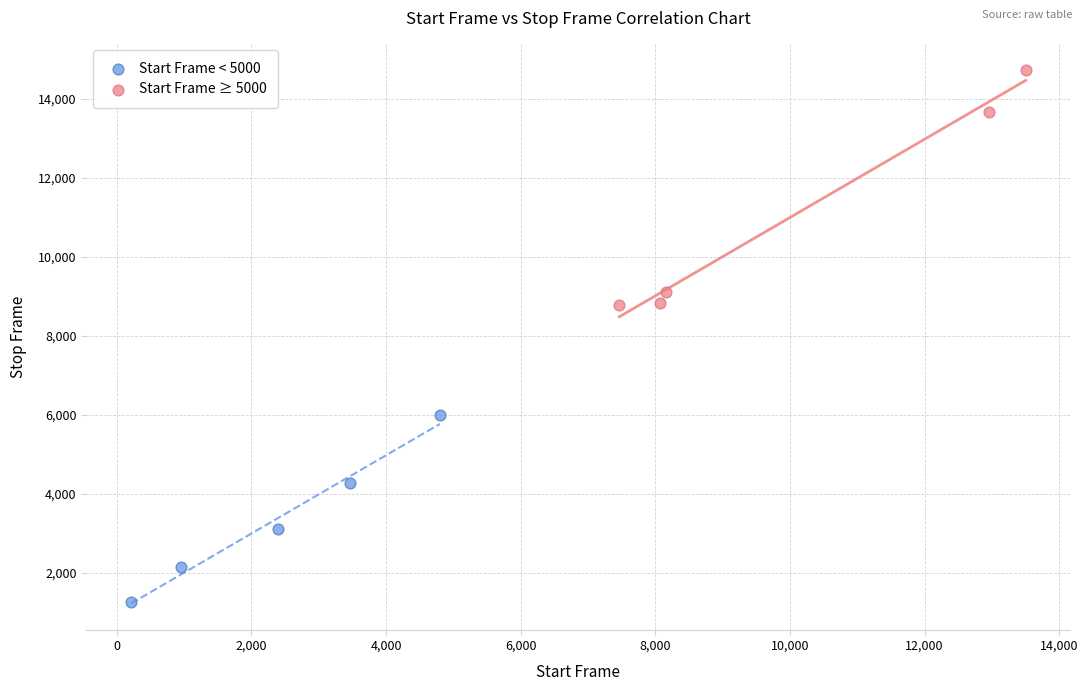

Which series reaches the maximum Y coordinate?

Start Frame ≥ 5000